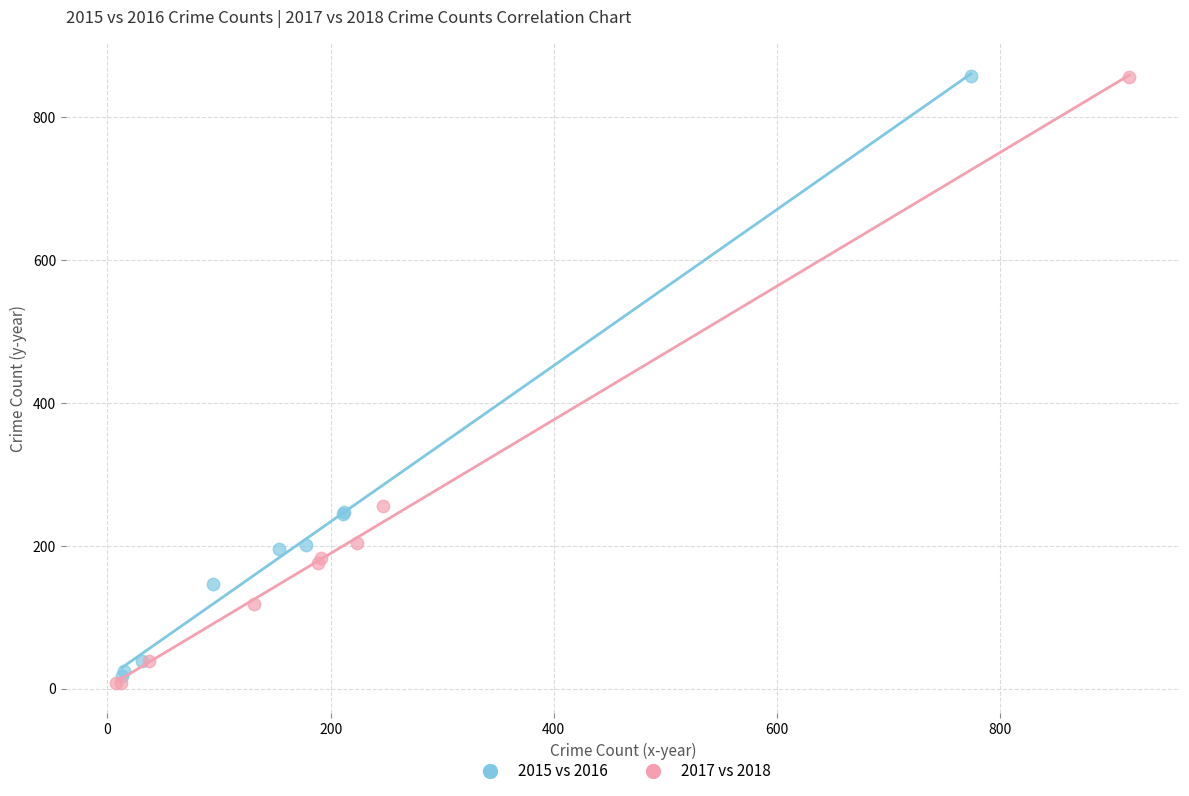

Which series has the widest spread of Y values?

2017 vs 2018